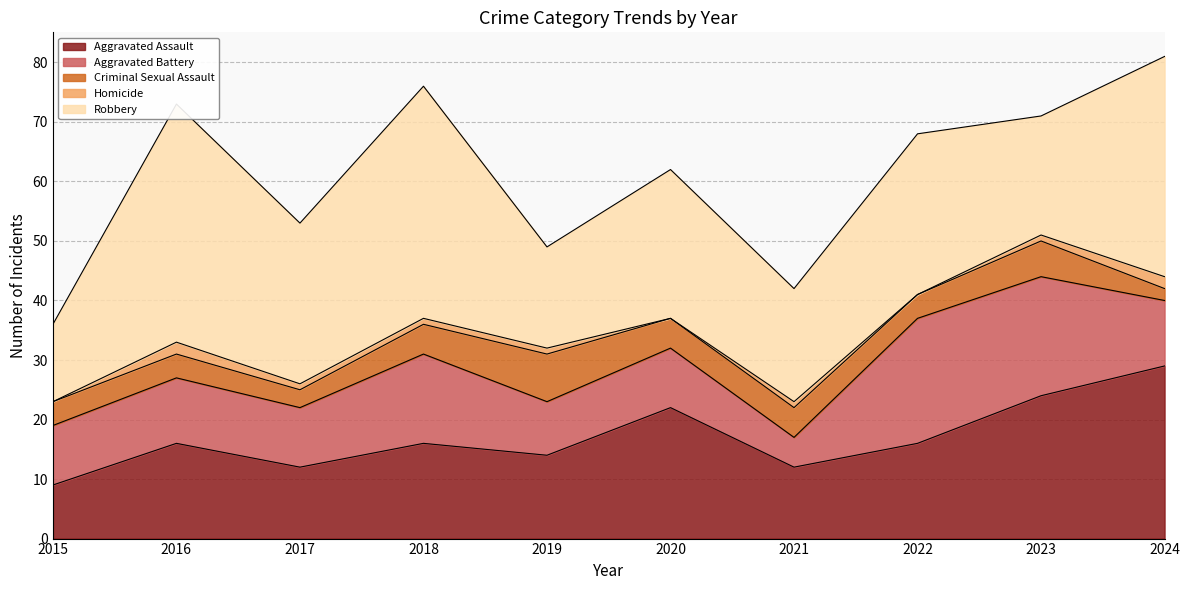

At which category does Aggravated Battery reach its first local peak?

2016